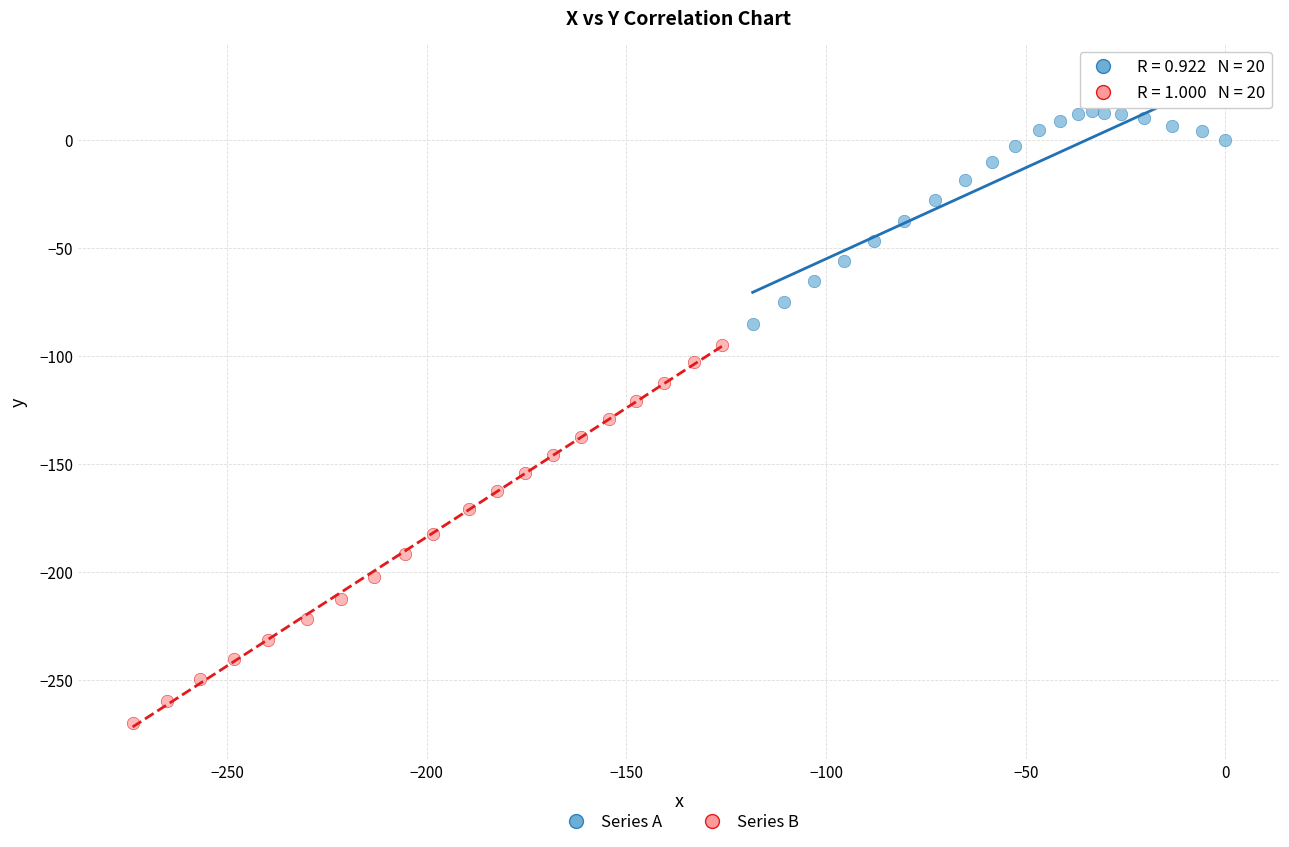

Which series contains the lowest Y value?

Series B